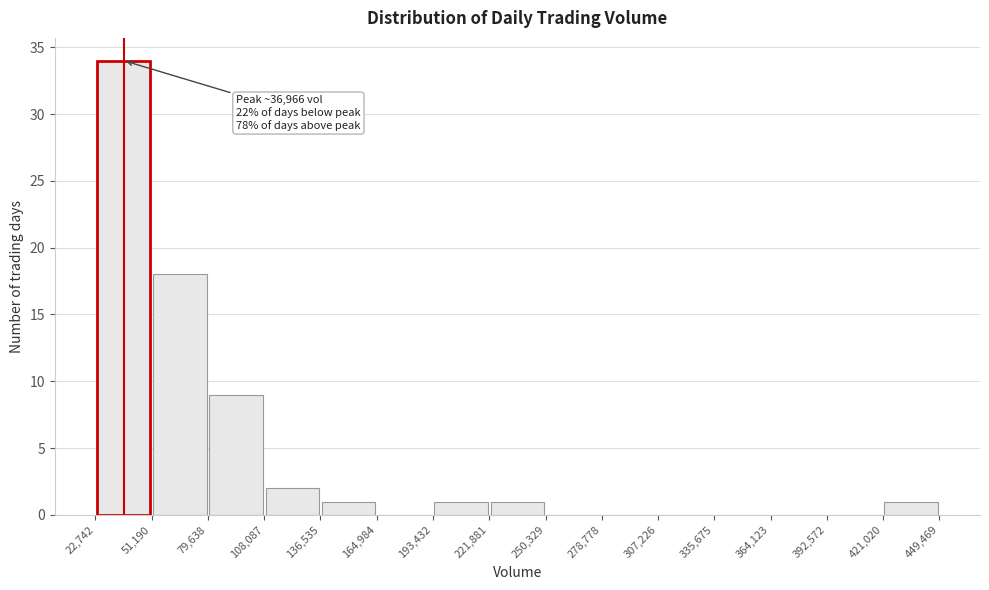

Which range on the x-axis has the tallest bar?

22,742 to 51,190